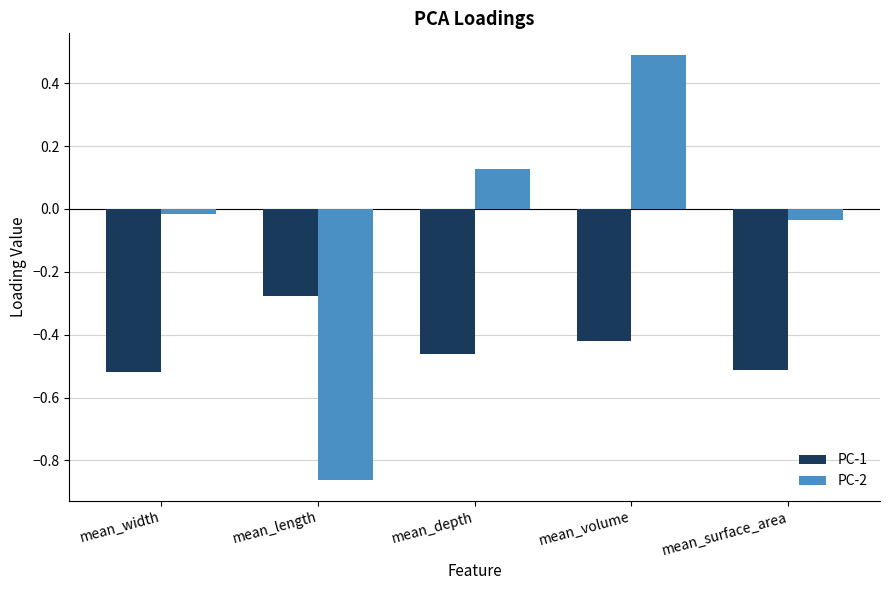

What is the difference between the maximum and minimum values in the PC-2 series?

1.4